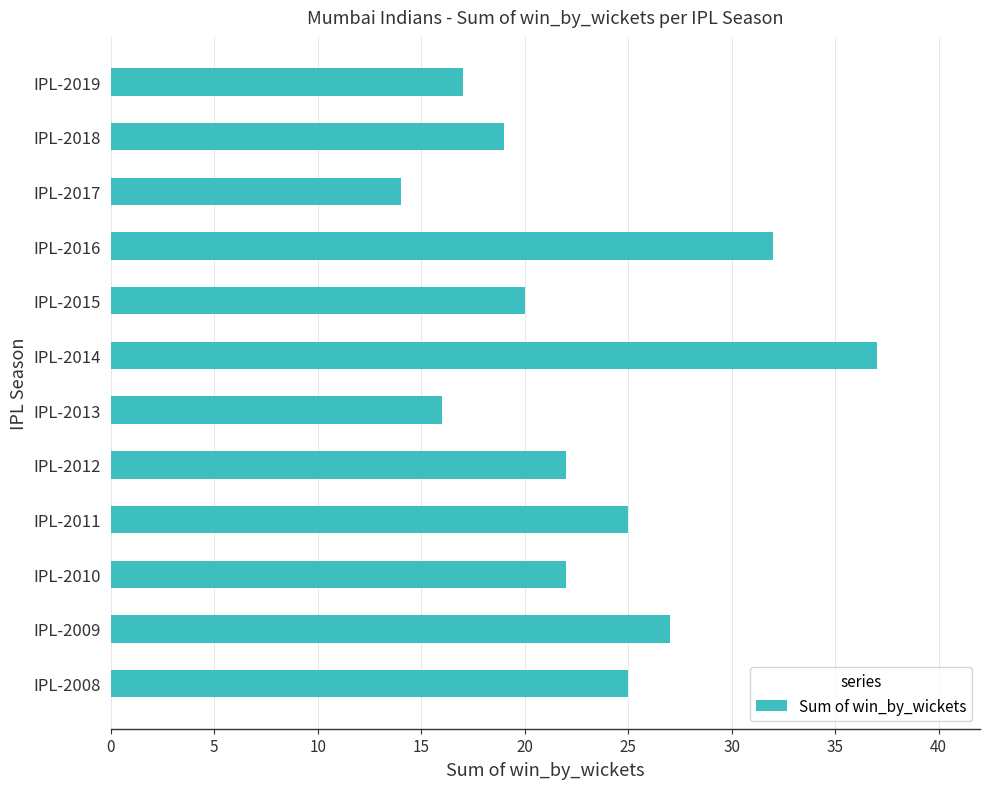

What is the ratio of the value at IPL-2009 to the value at IPL-2017?

1.9